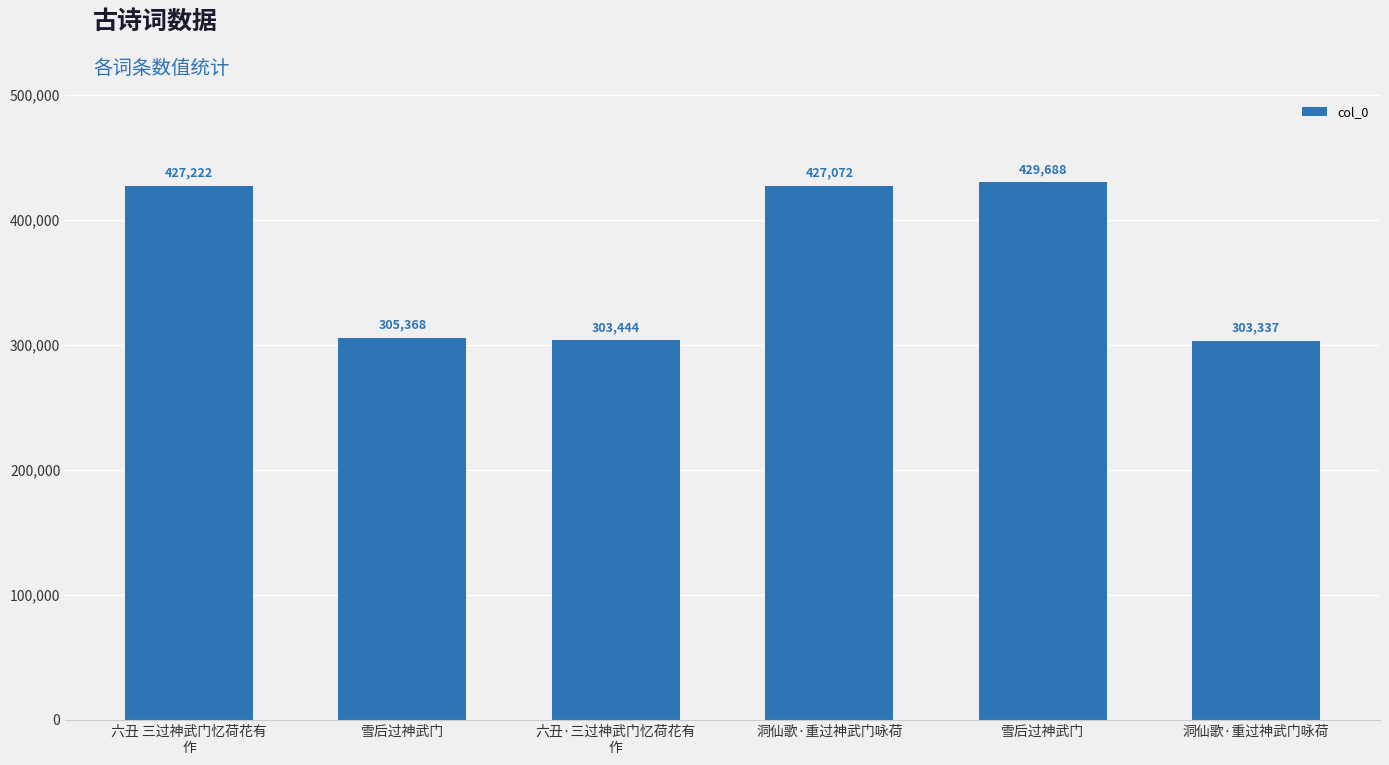

How many data points does each series have?

6